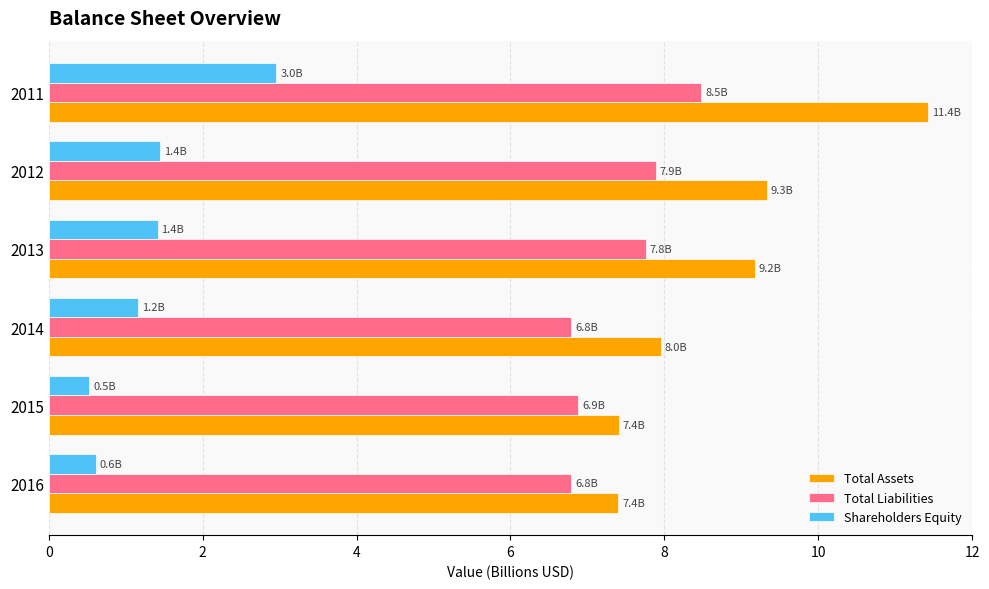

The Total Liabilities series shows 4.0 at 2011. True or false?

False